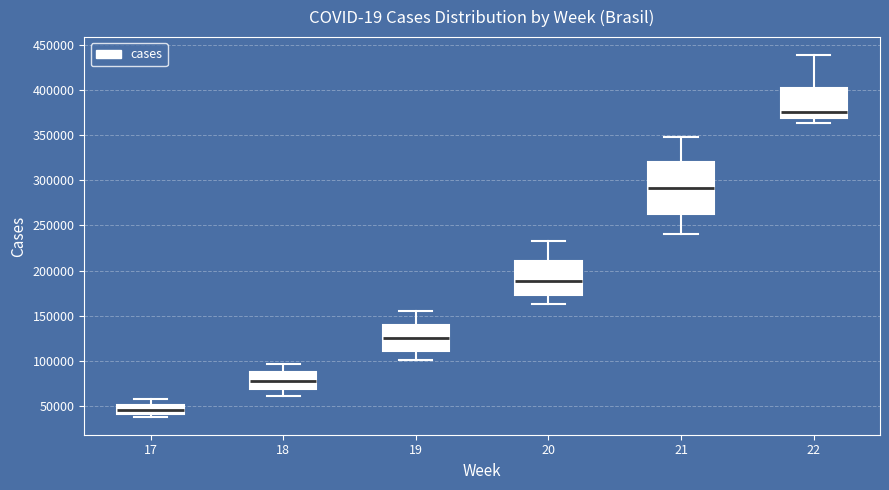

Comparing the boxes themselves (not the whiskers), which one is the tallest?

21